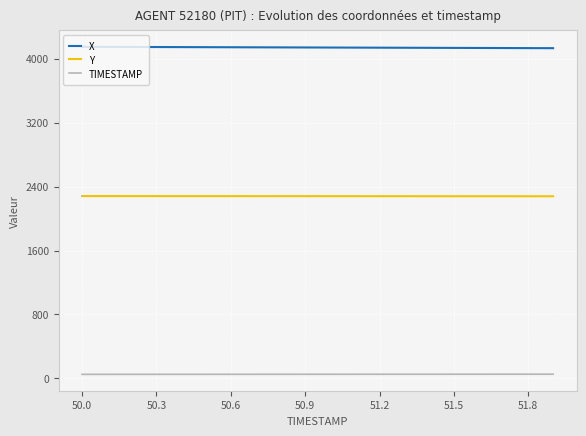

Rank the series by their maximum value, from lowest to highest.

TIMESTAMP, Y, X